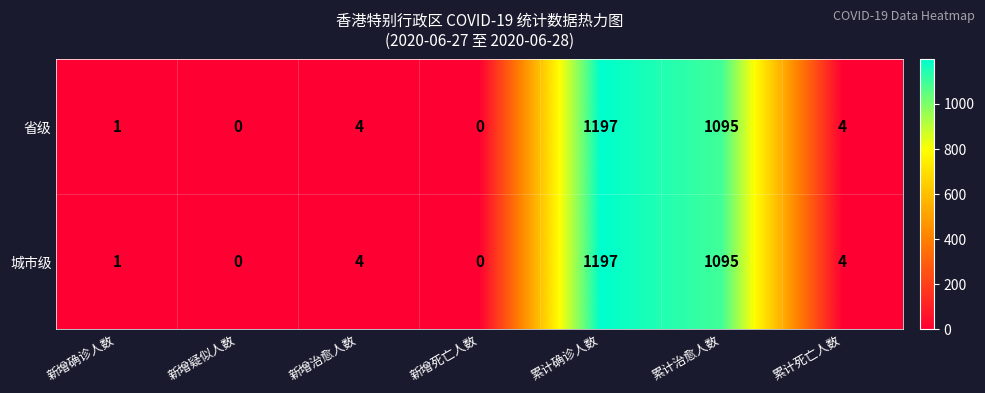

At which label is 城市级 closest to 598?

累计治愈人数